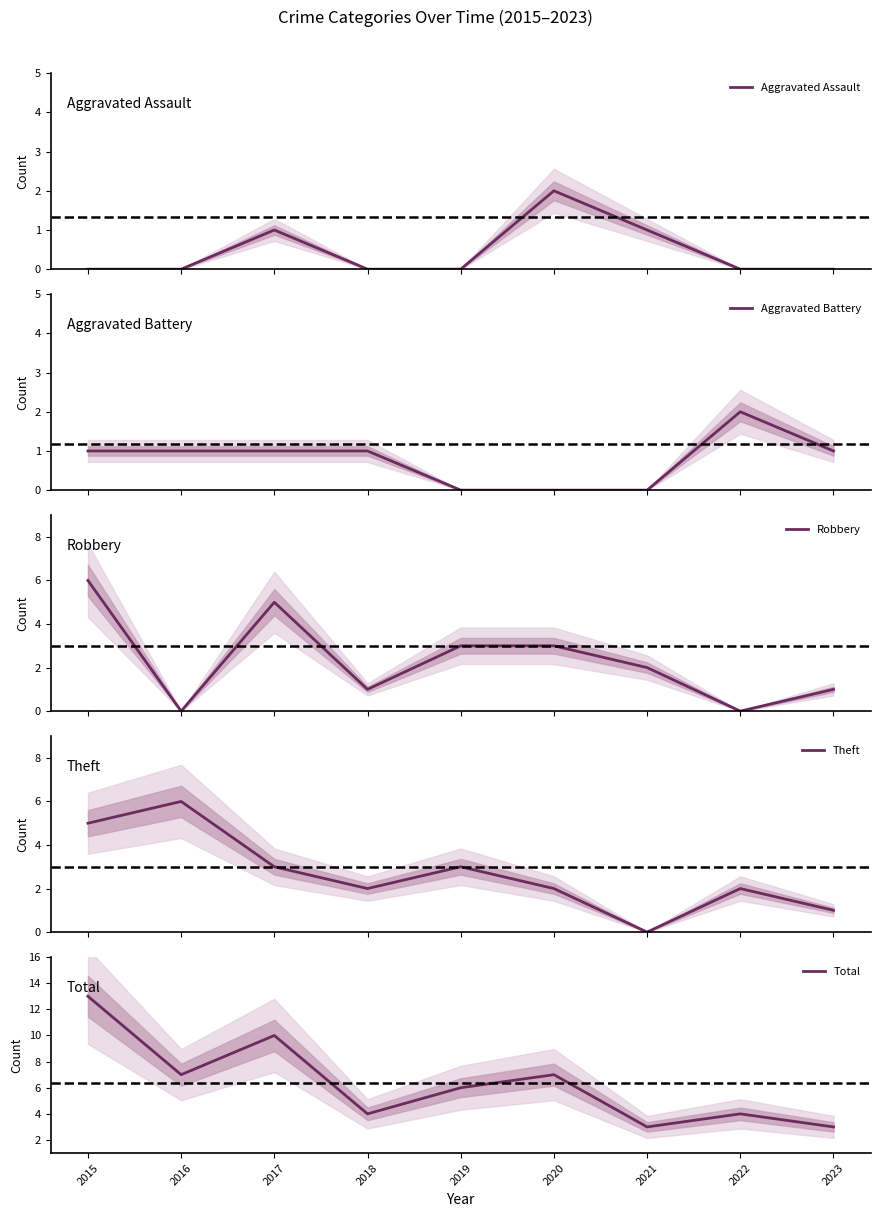

How many series are shown in this chart?

5